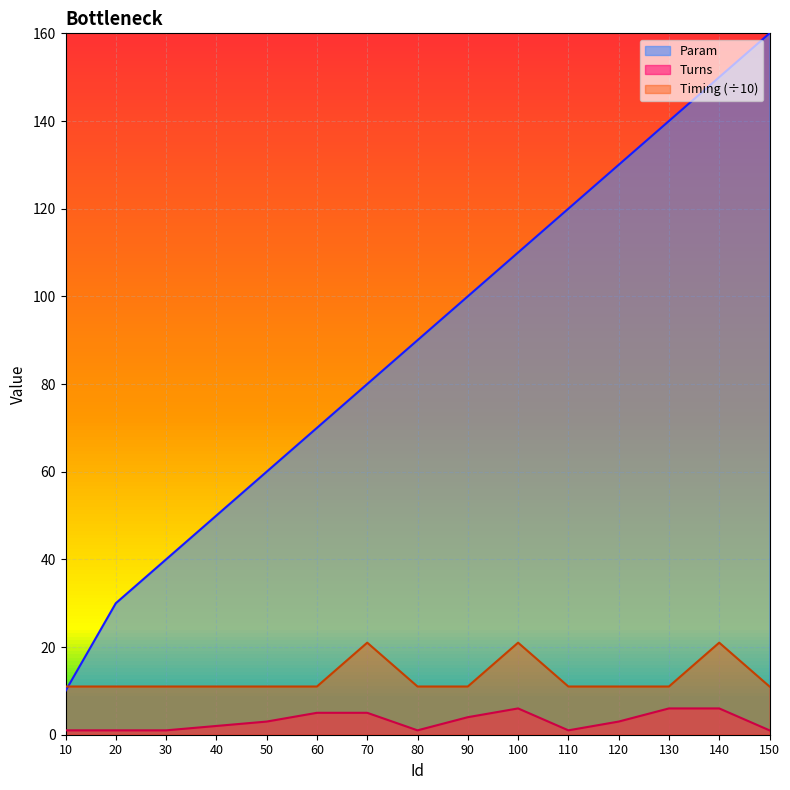

What are all the series names shown in the legend?

Param, Turns, Timing (÷10)